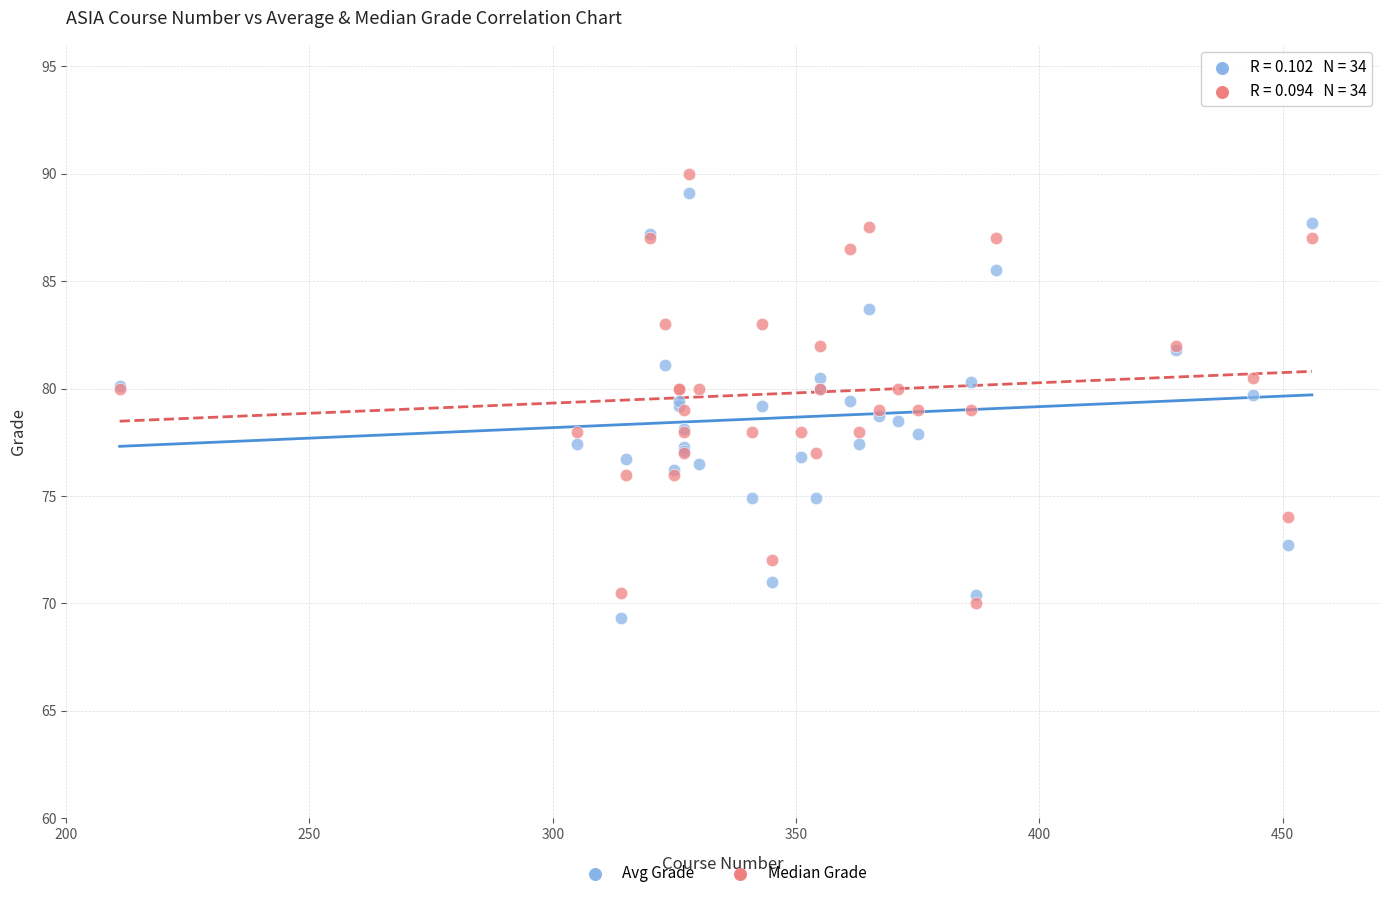

What is the X range (max minus min) for the scatter plot?

245.0